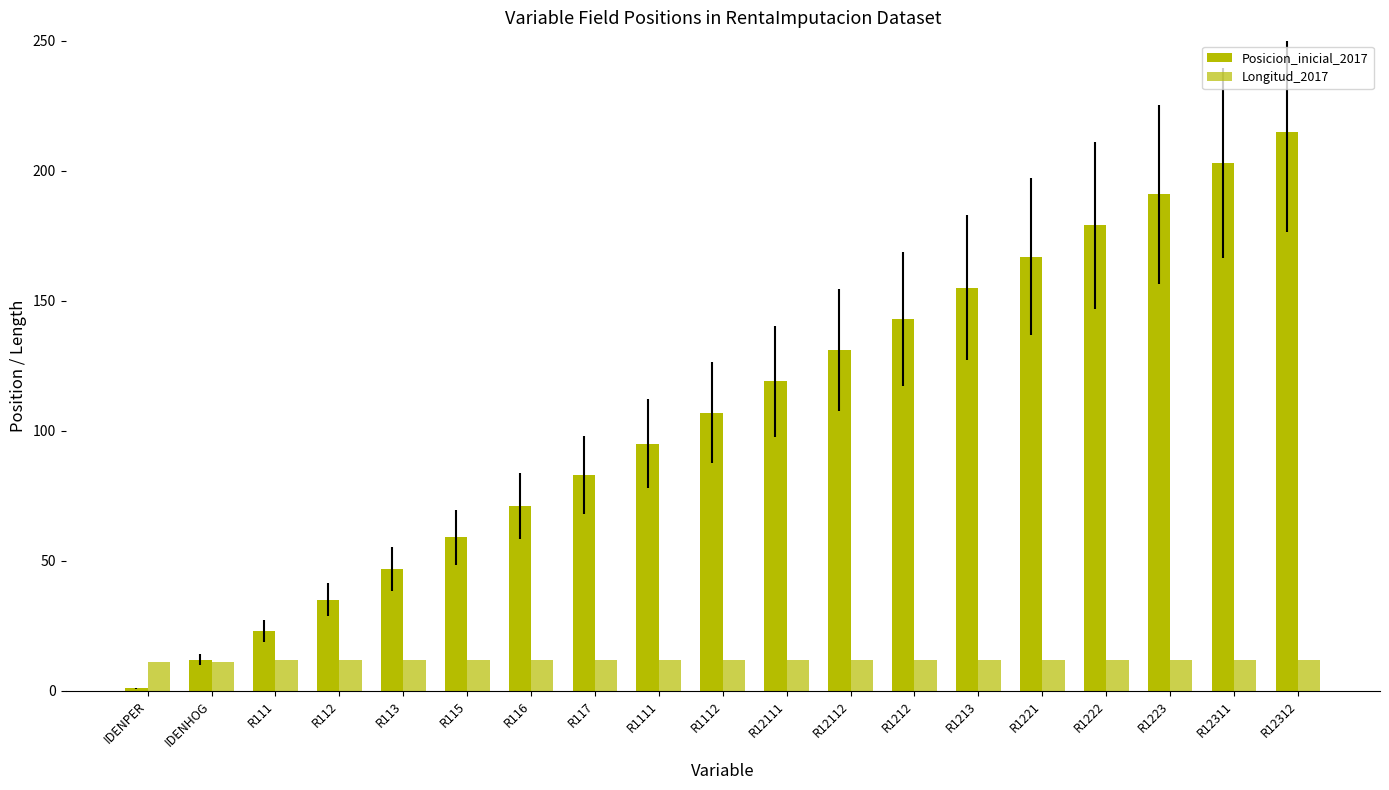

Reading left to right, extract all data points from this chart.

Posicion_inicial_2017: IDENPER=1	IDENHOG=12	R111=23	R112=35	R113=47	R115=59	R116=71	R117=83	R1111=95	R1112=107	R12111=119	R12112=131	R1212=143	R1213=155	R1221=167	R1222=179	R1223=191	R12311=203	R12312=215
Longitud_2017: IDENPER=11	IDENHOG=11	R111=12	R112=12	R113=12	R115=12	R116=12	R117=12	R1111=12	R1112=12	R12111=12	R12112=12	R1212=12	R1213=12	R1221=12	R1222=12	R1223=12	R12311=12	R12312=12